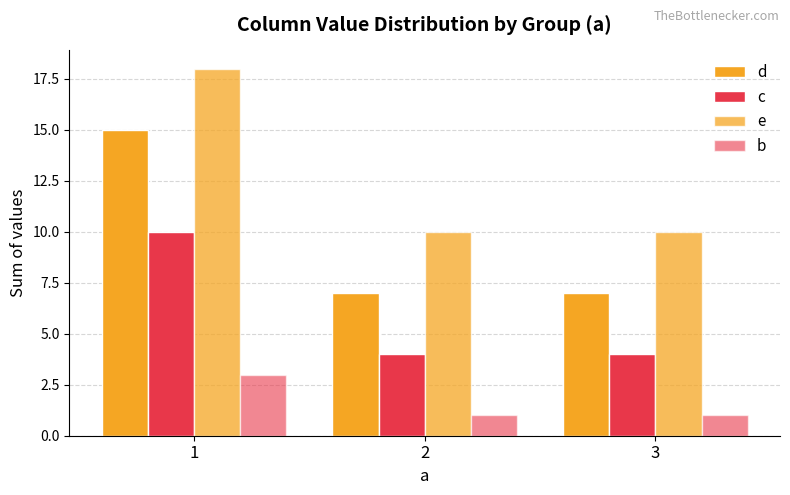

Which series has the largest total across all categories?

e